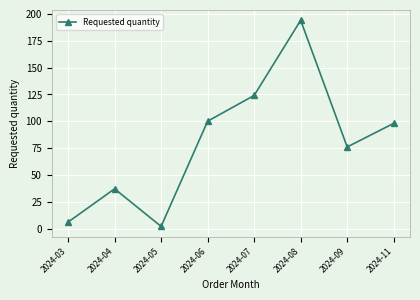

Approximately how many times larger is the value at 2024-07 compared to 2024-08?

0.6